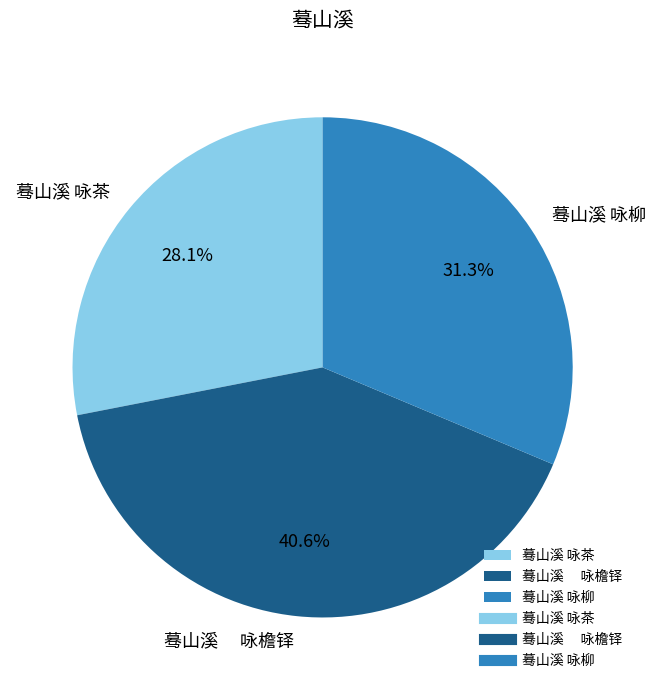

To the nearest percent, what is the average slice percentage?

33%